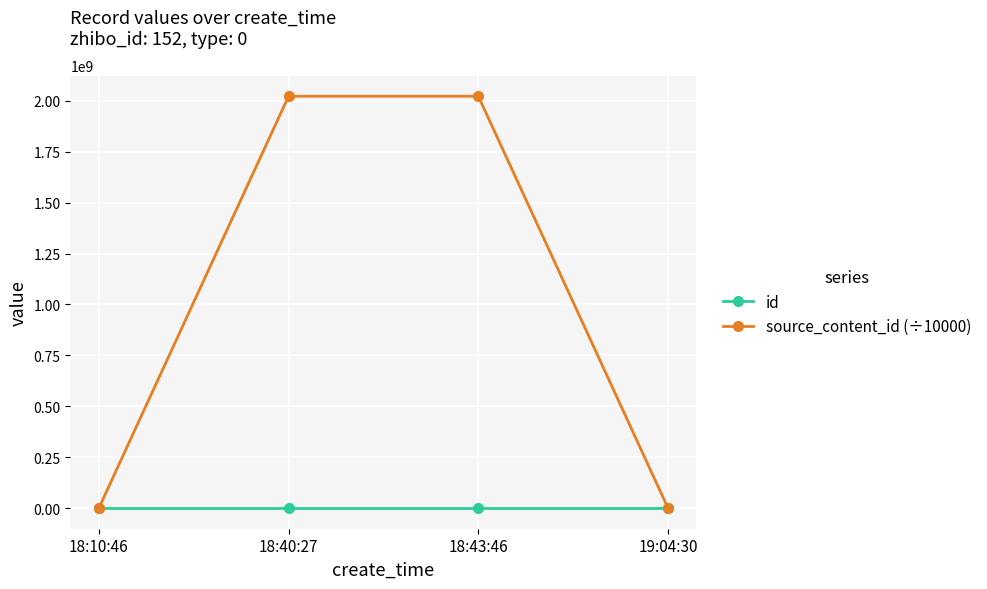

Which series has the widest spread of values?

source_content_id (÷10000)